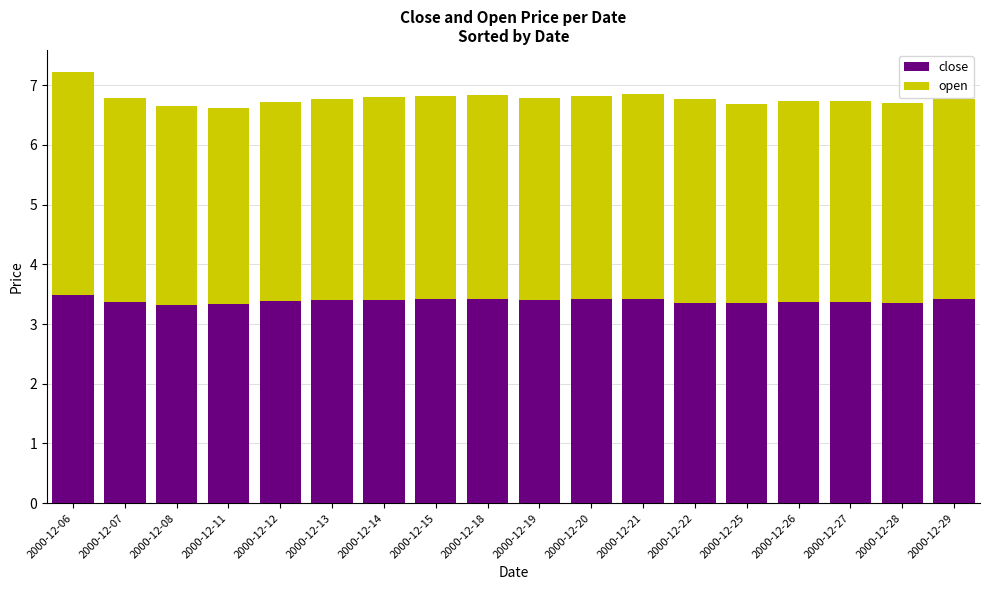

What is the total value across all series at 2000-12-28?

6.7